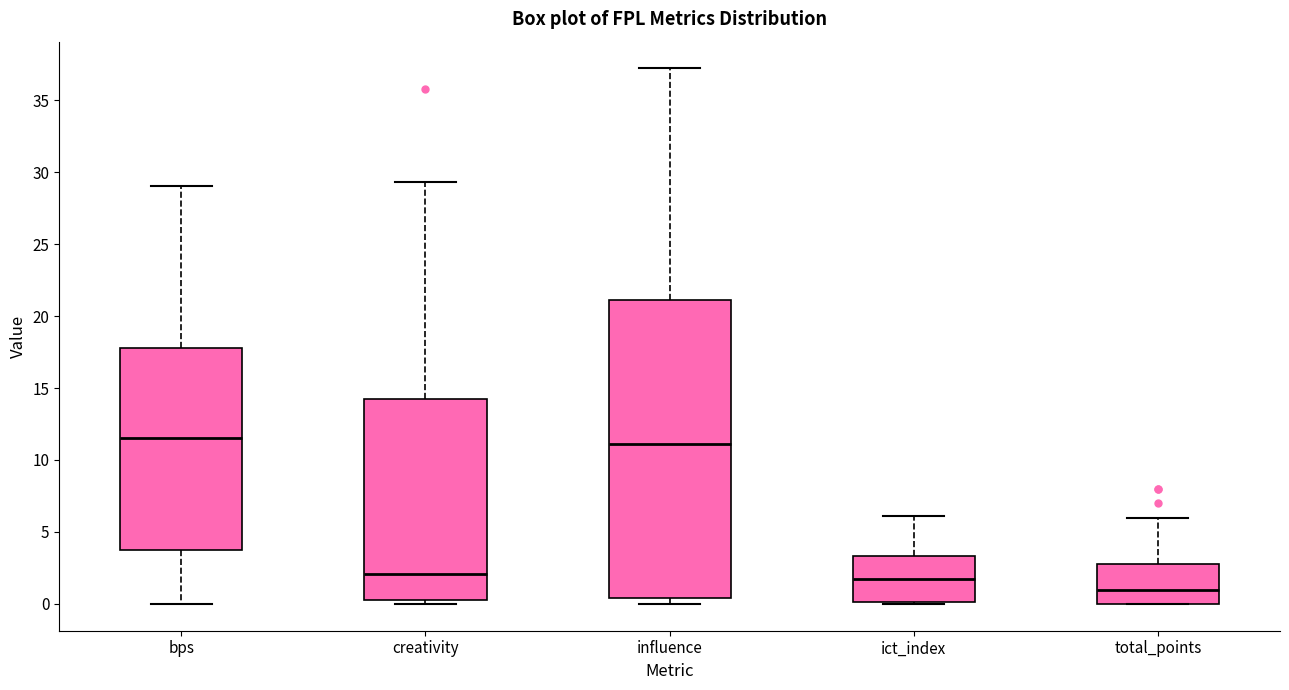

Reading left to right, read every box against the y-axis: the position of its median line, the range the box covers, and the ends of its whiskers. The values are not printed on the chart, so give them approximately, as read against the axis.

bps: median 11.5, box 4.0 to 18.0, whiskers 0.0 to 29.0
creativity: median 2.0, box 0.5 to 14.5, whiskers 0.0 to 29.5
influence: median 11.0, box 0.5 to 21.0, whiskers 0.0 to 37.0
ict_index: median 2.0, box 0.0 to 3.5, whiskers 0.0 to 6.0
total_points: median 1.0, box 0.0 to 3.0, whiskers 0.0 to 6.0